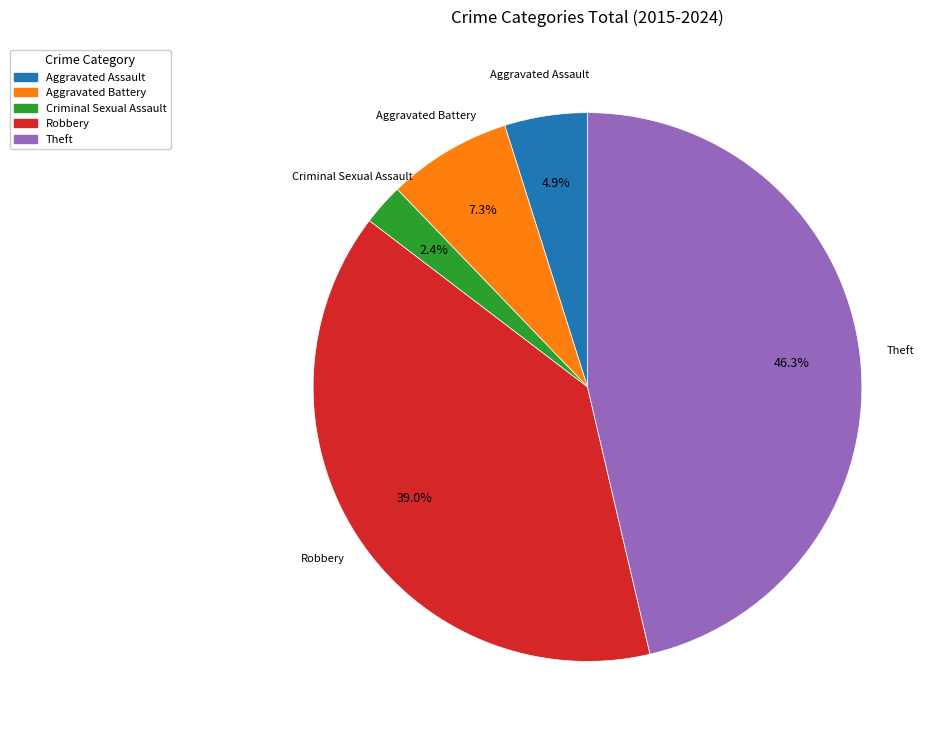

Is there any slice that represents more than half of the pie?

No